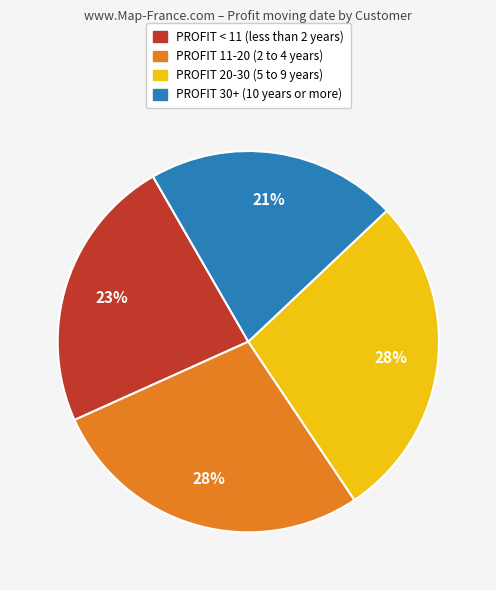

Is there any slice that represents more than half of the pie?

No